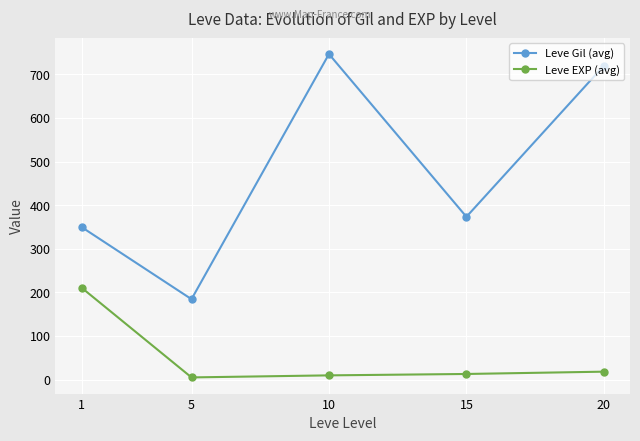

What is the highest value of the Leve Gil (avg) series?

746.7